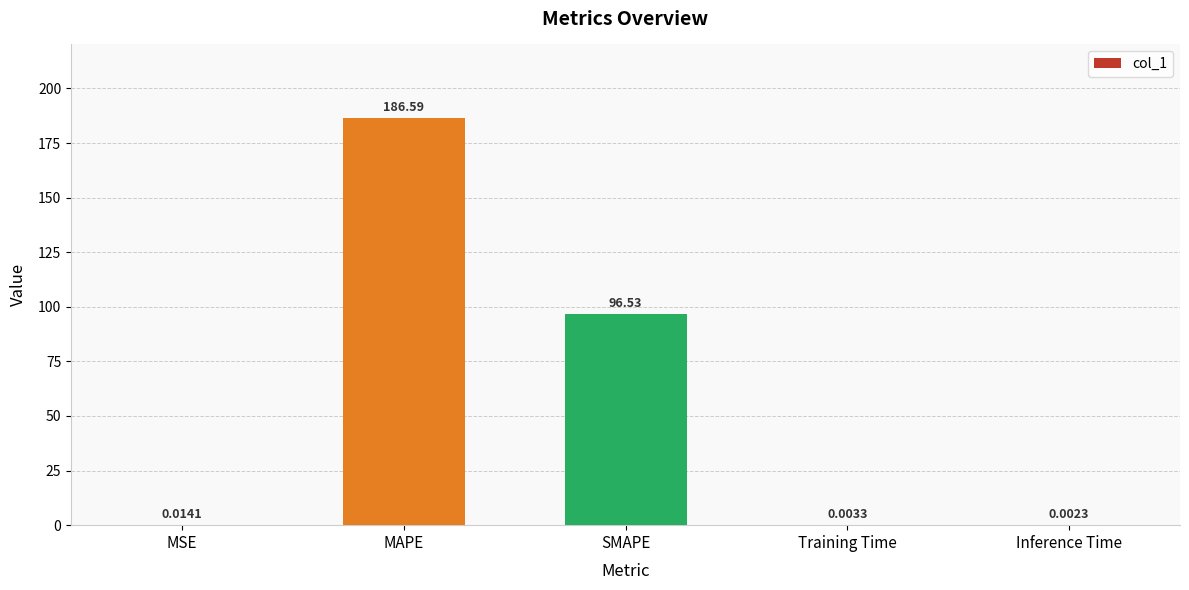

Approximately how many times larger is the value at MAPE compared to SMAPE?

1.9